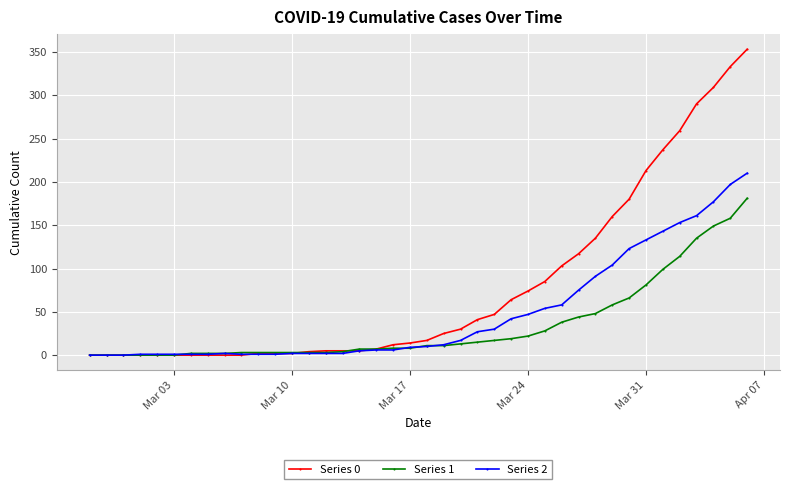

Which series has the largest range (max minus min)?

Series 0